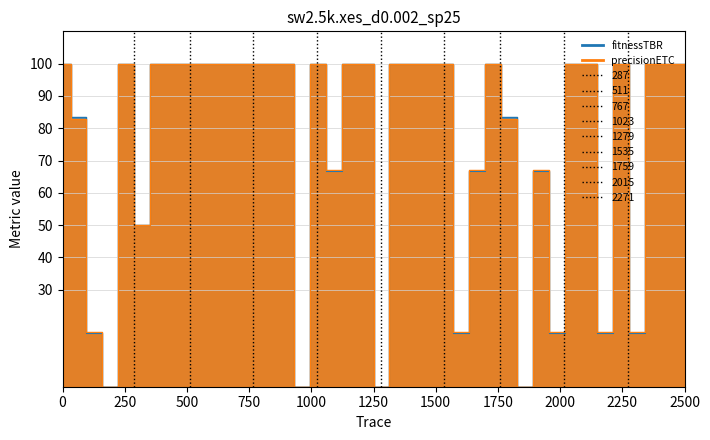

Count the number of data series in this chart.

2